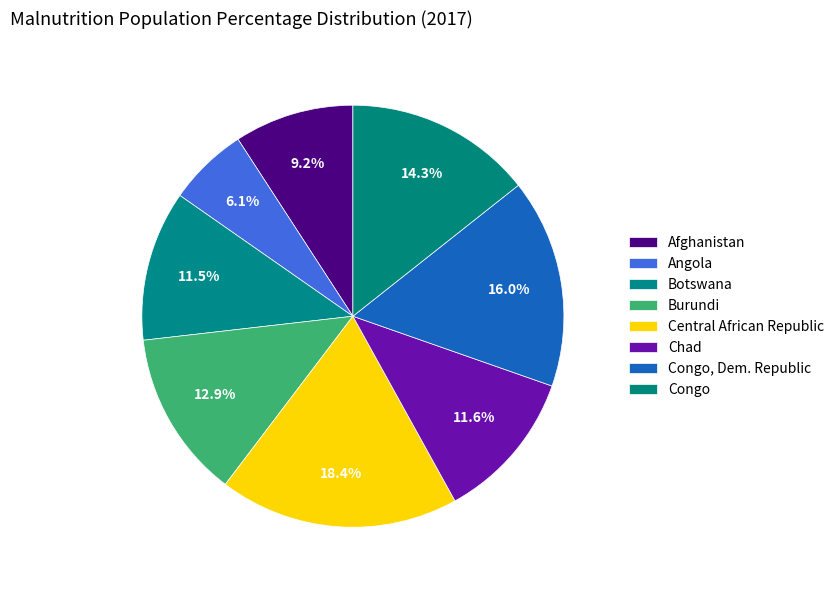

To the nearest percent, what portion does Central African Republic represent?

18%